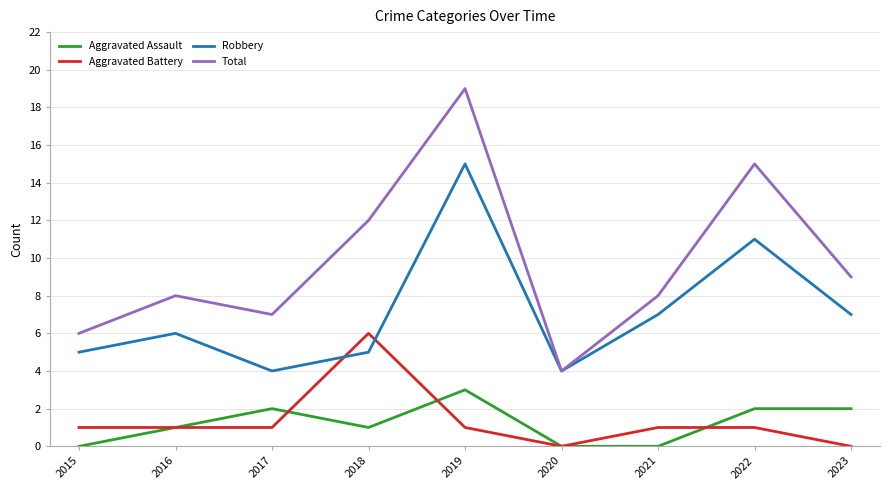

What is the average value of the Robbery series?

7